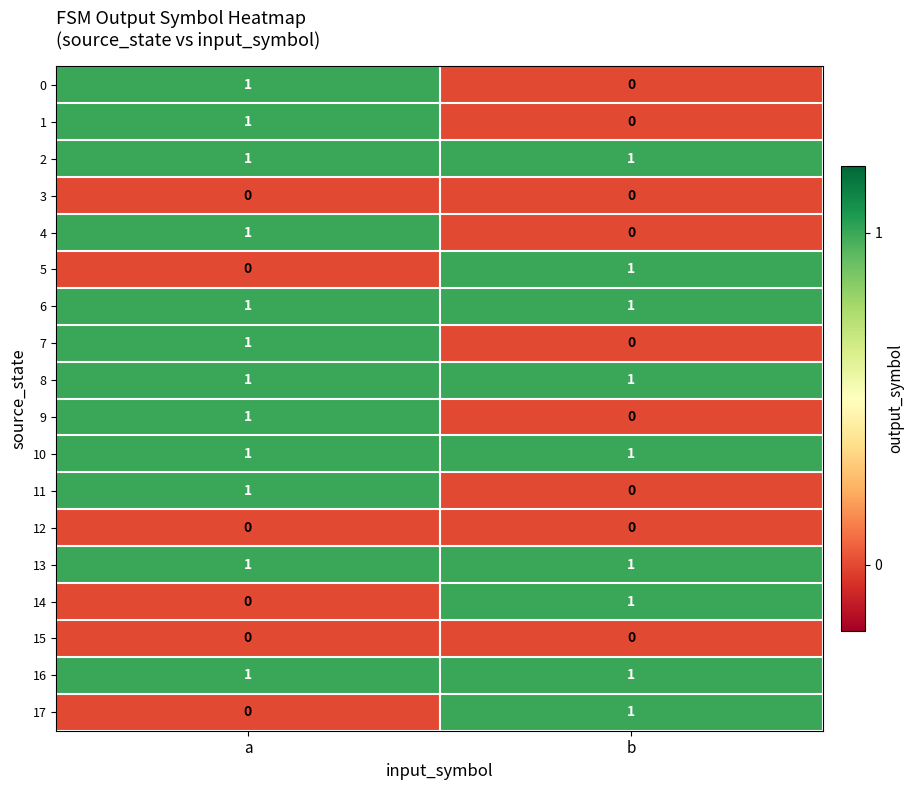

List the labels in order of 4 value, largest first.

a, b